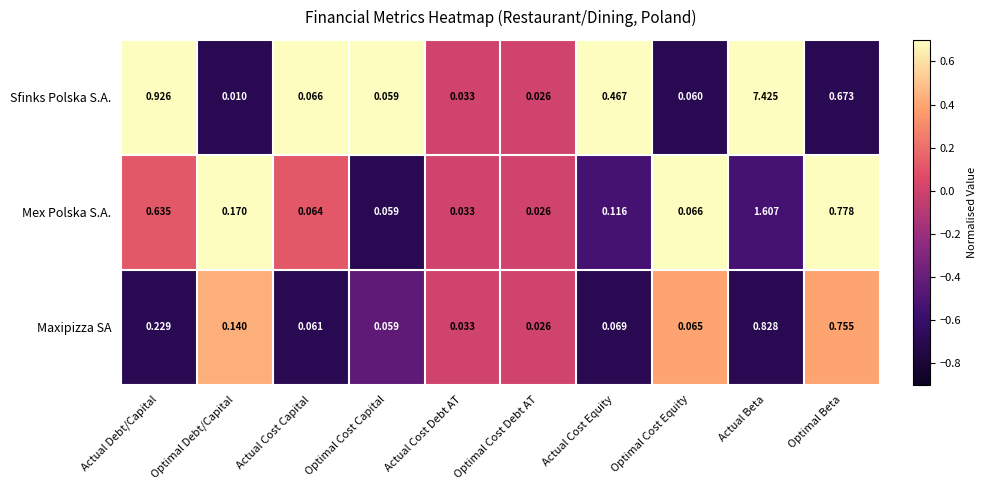

Which series has the largest range (max minus min)?

Sfinks Polska S.A.